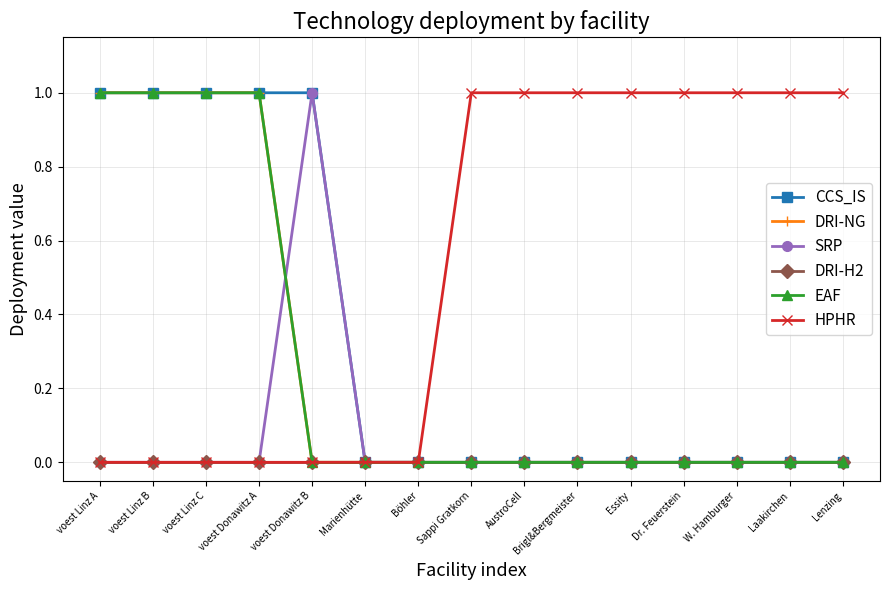

True or false: CCS_IS and SRP cross at least once.

False